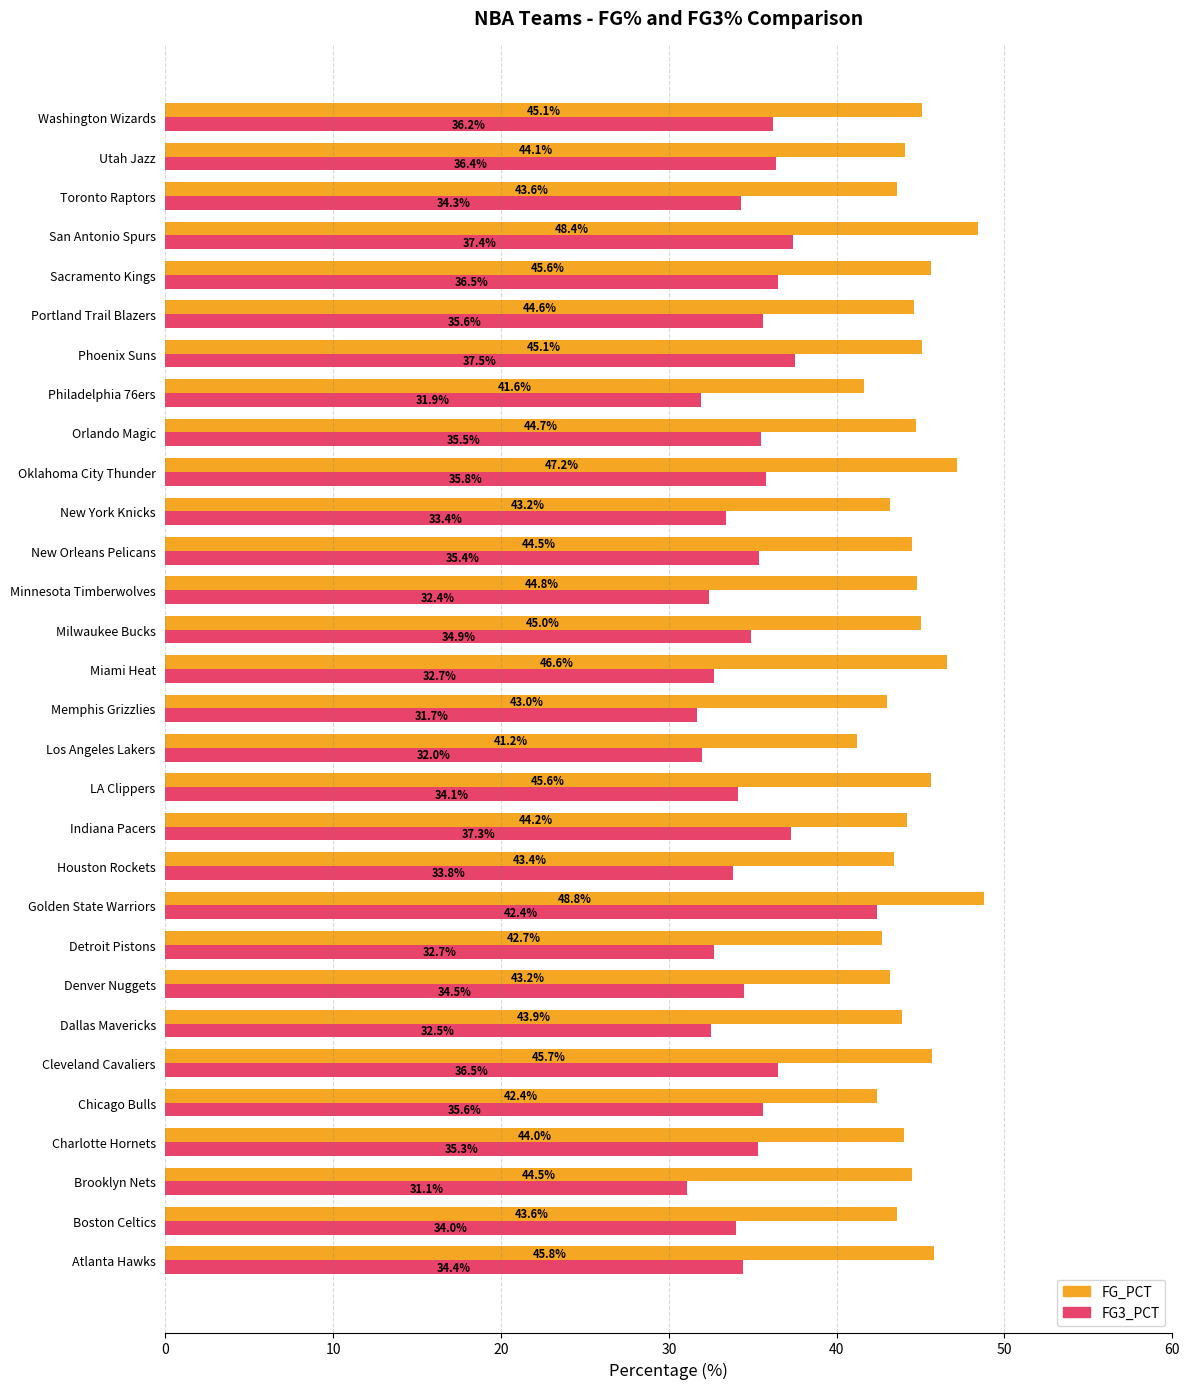

List the series in order of their peak value, highest first.

FG_PCT, FG3_PCT